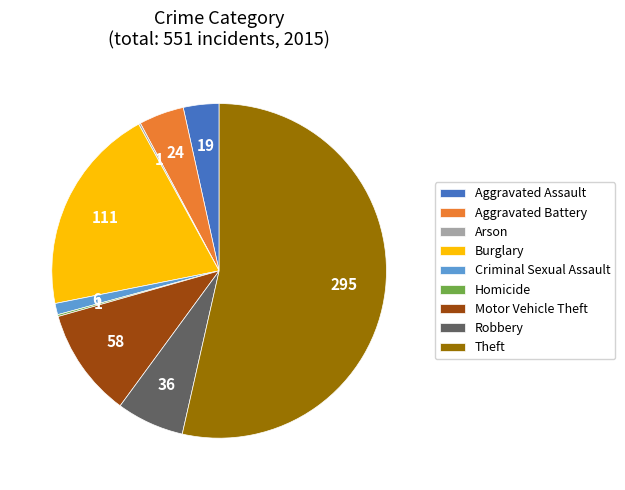

Combined, do Robbery and Motor Vehicle Theft account for over 50%?

No